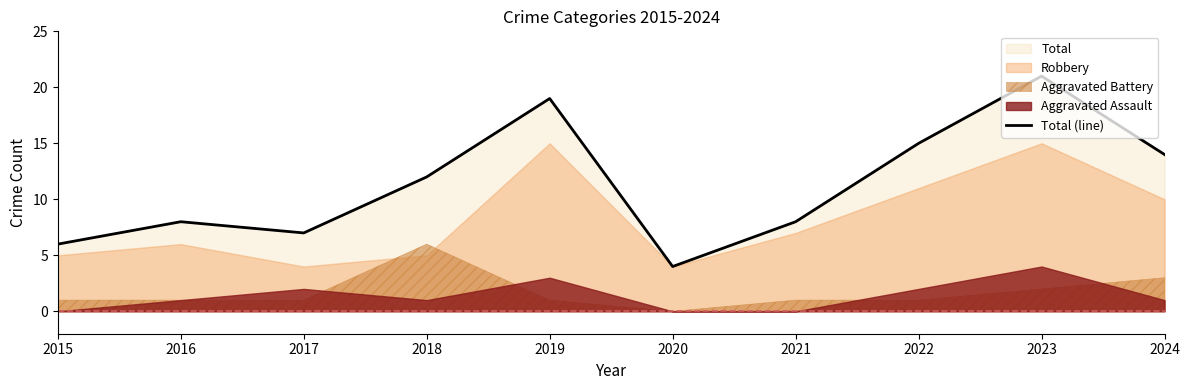

How many values are below 12?

5